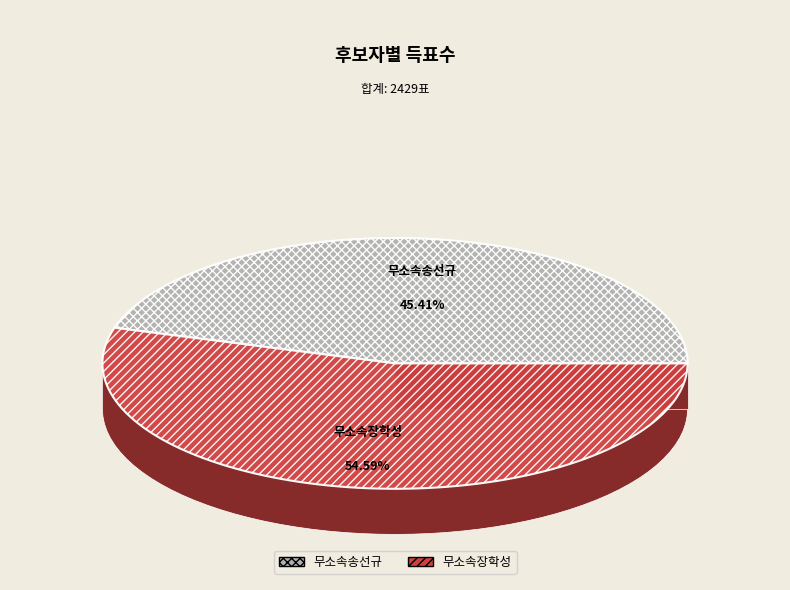

Between 무소속장학성 and 무소속송선규, which is larger?

무소속장학성